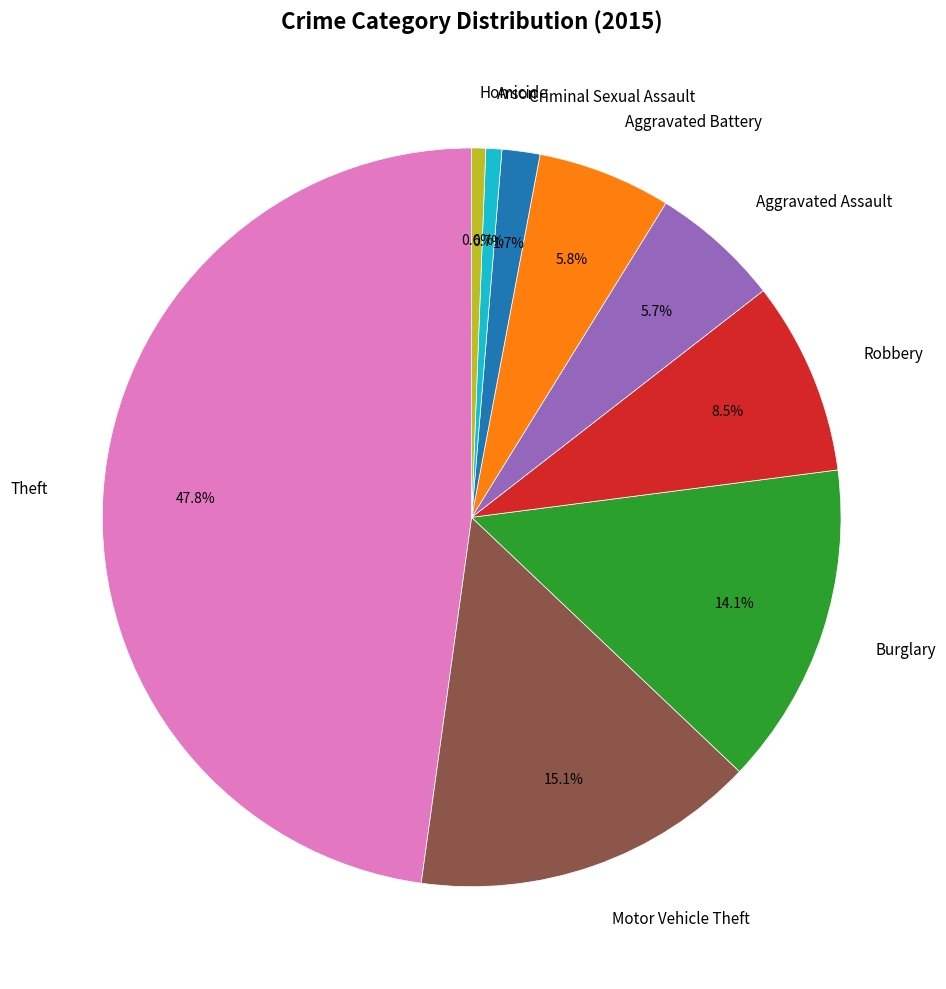

Which category has the biggest portion of the pie?

Theft